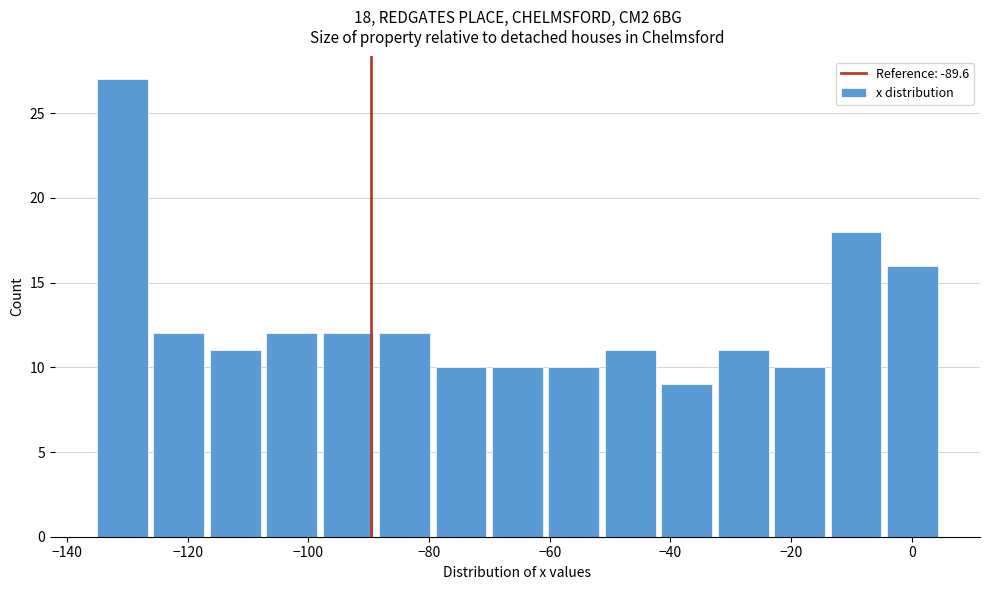

Which range on the x-axis has the tallest bar?

-136 to -126